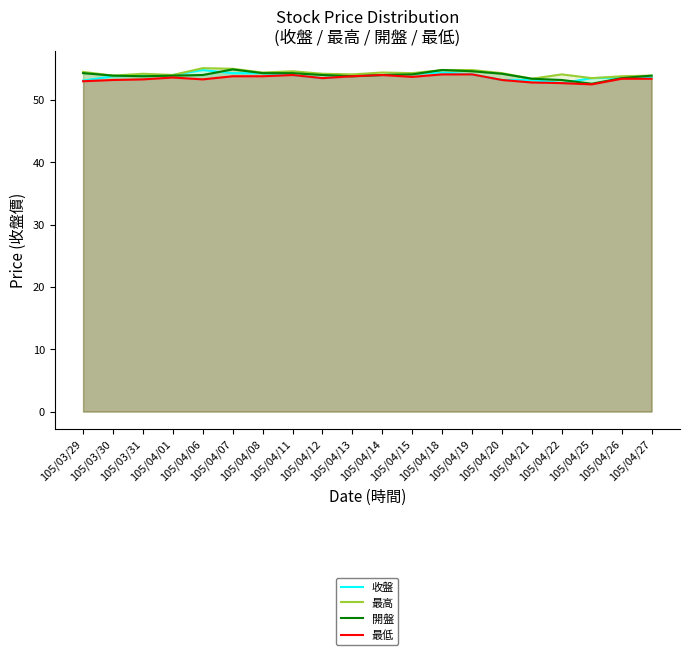

Count the number of data series in this chart.

4